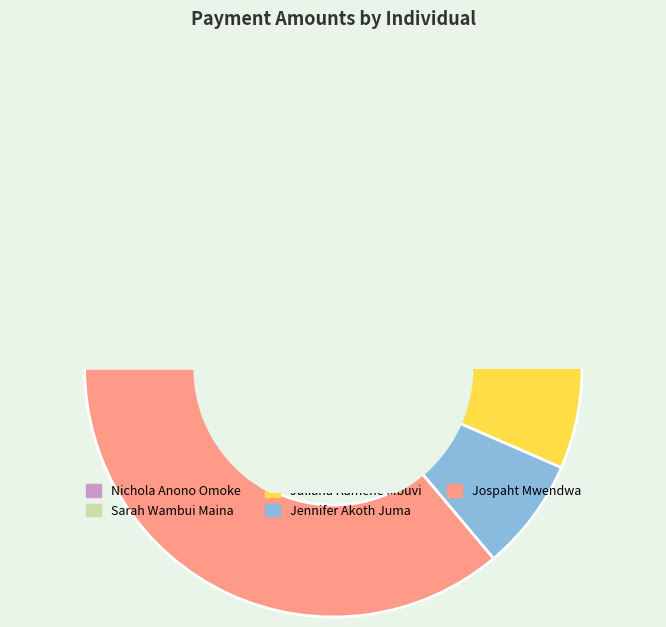

Rank the categories by value from lowest to highest.

Juliana Kamene Mbuvi, Jennifer Akoth Juma, Nichola Anono Omoke, Sarah Wambui Maina, Jospaht Mwendwa